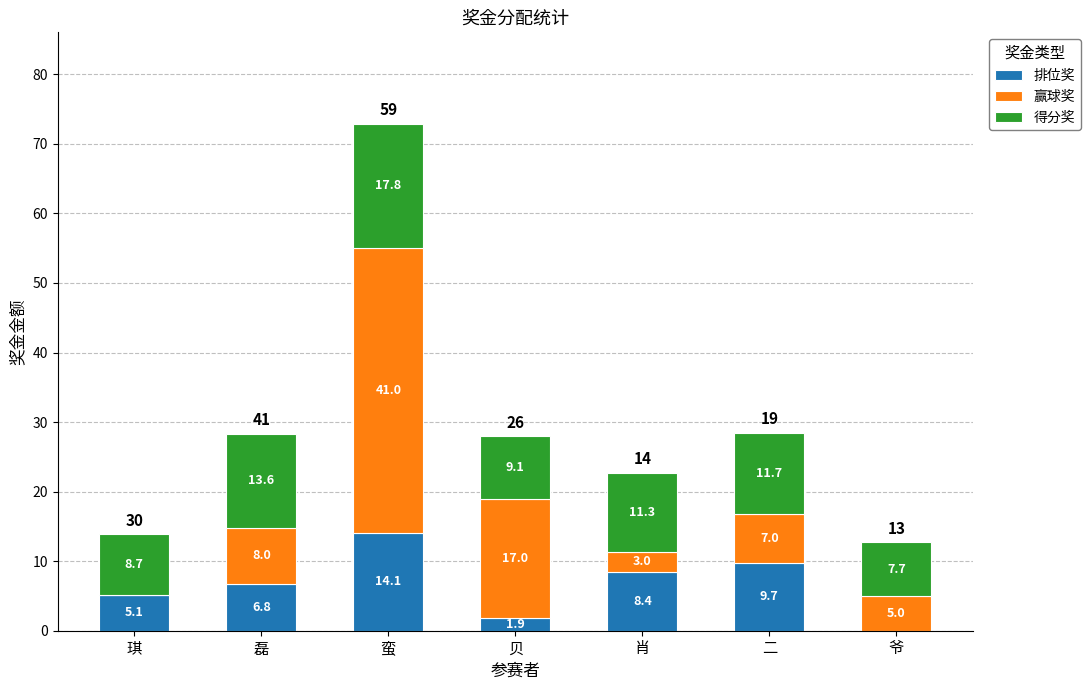

What is the total value across all series at 爷?

12.7